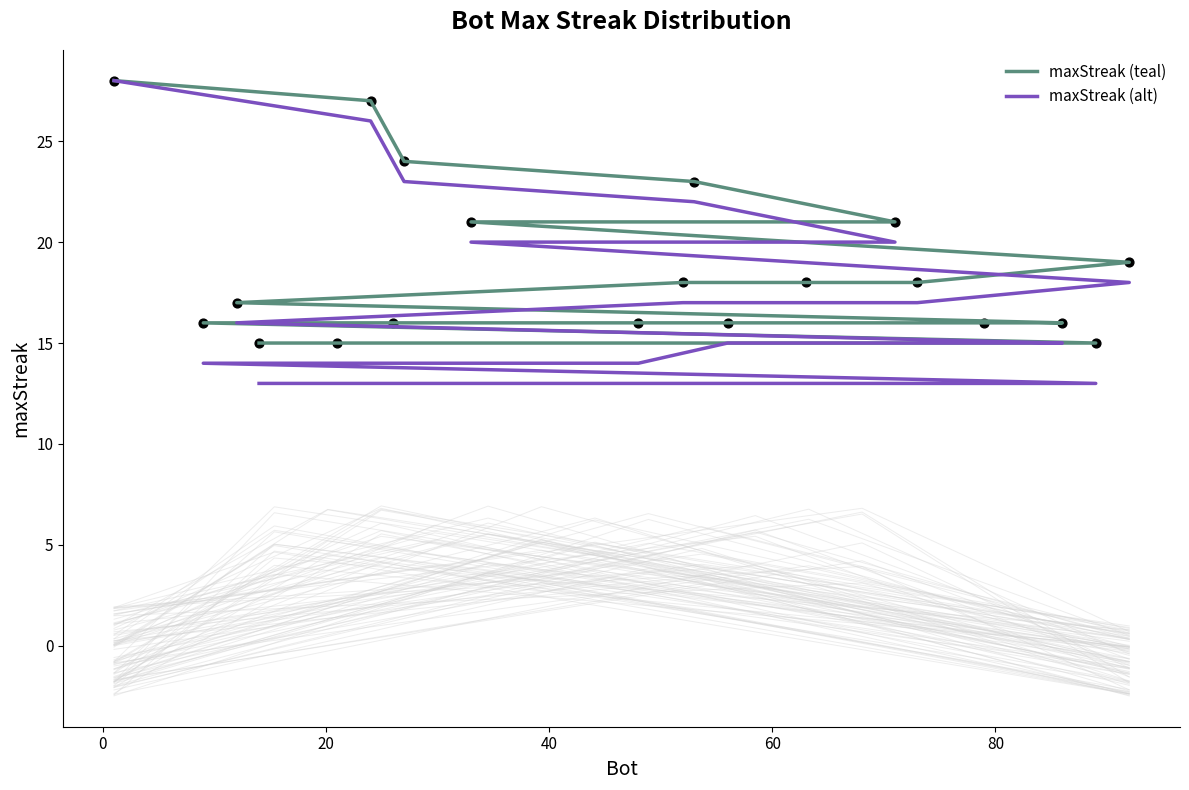

Which series has the largest total across all categories?

maxStreak (teal)